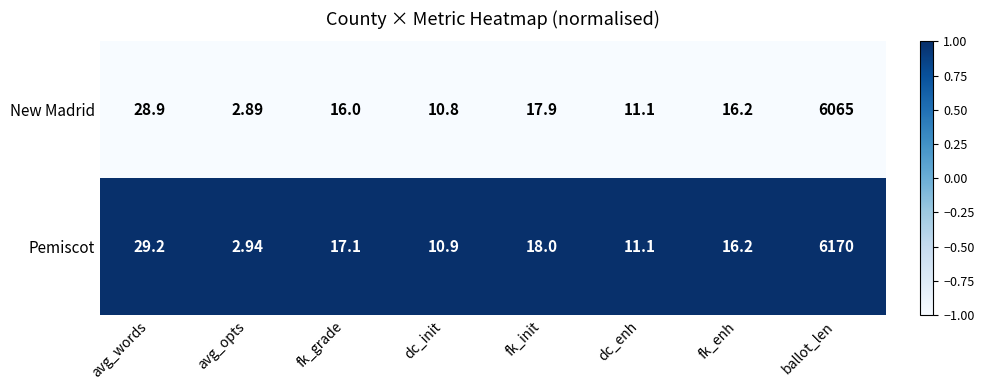

Rank the series by their maximum value, from highest to lowest.

Pemiscot, New Madrid